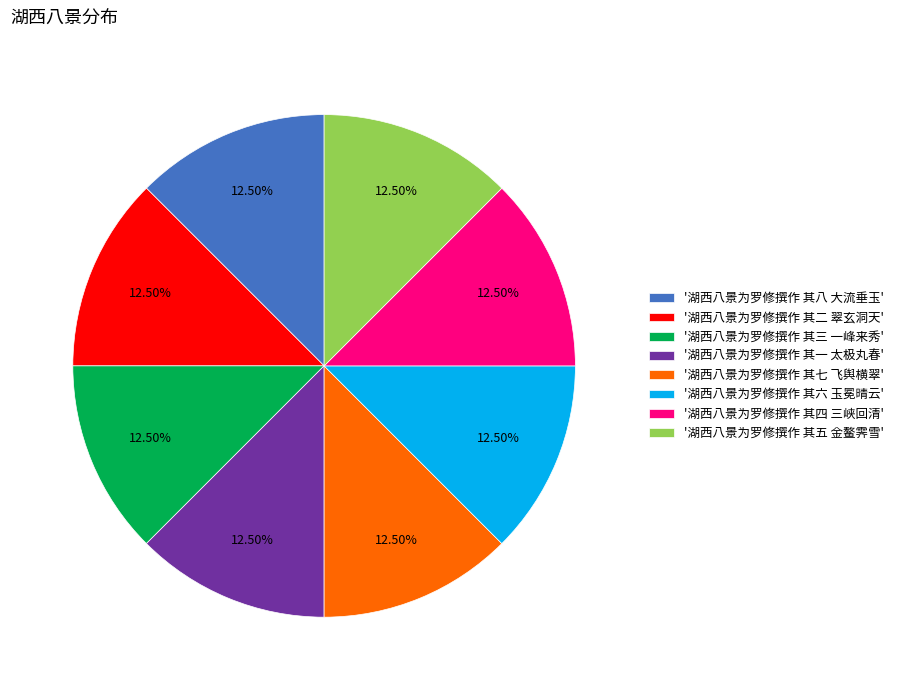

What is the ratio of the value at '湖西八景为罗修撰作 其三 一峰来秀' to the value at '湖西八景为罗修撰作 其四 三峡回清'?

1.0